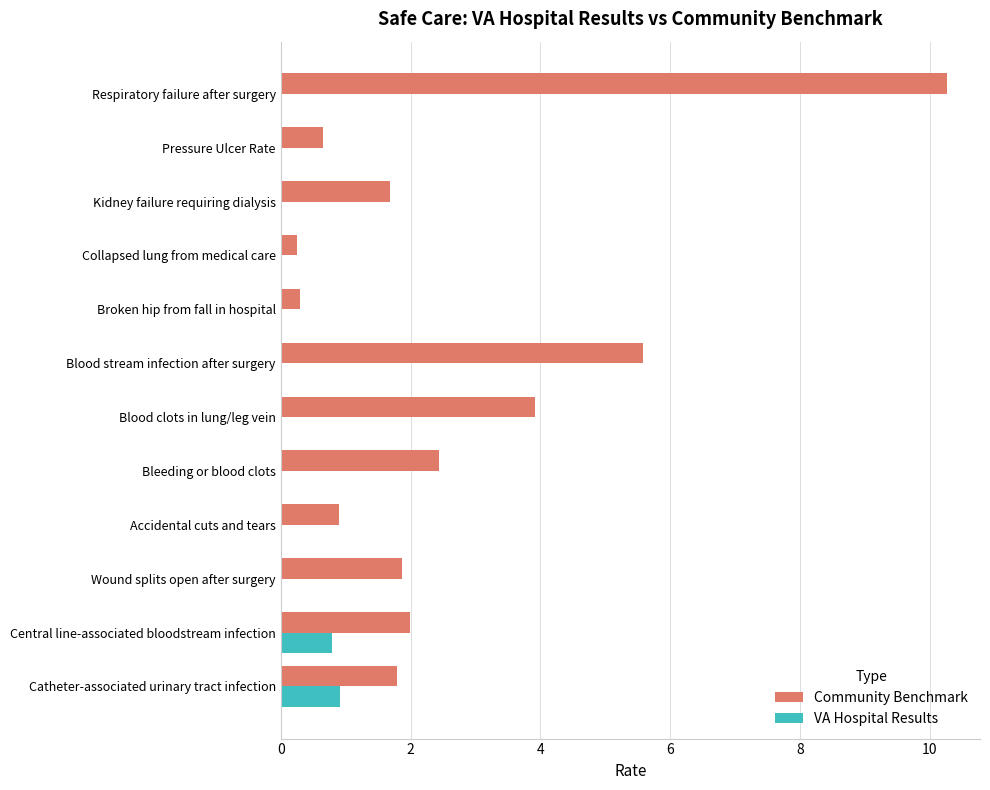

Which category has the highest value across all series?

Respiratory failure after surgery